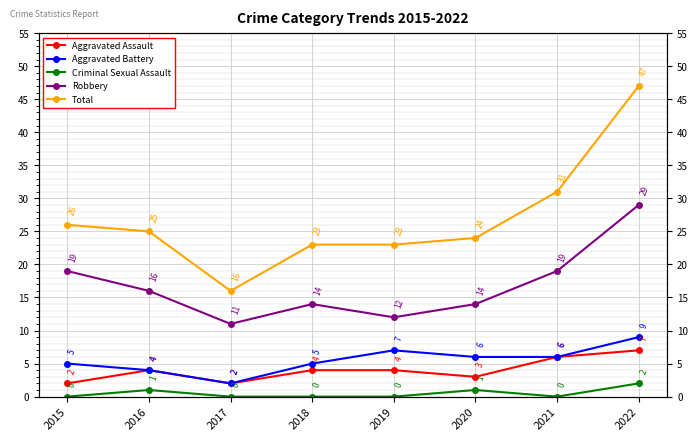

How many interior local peaks does the Robbery series have?

1